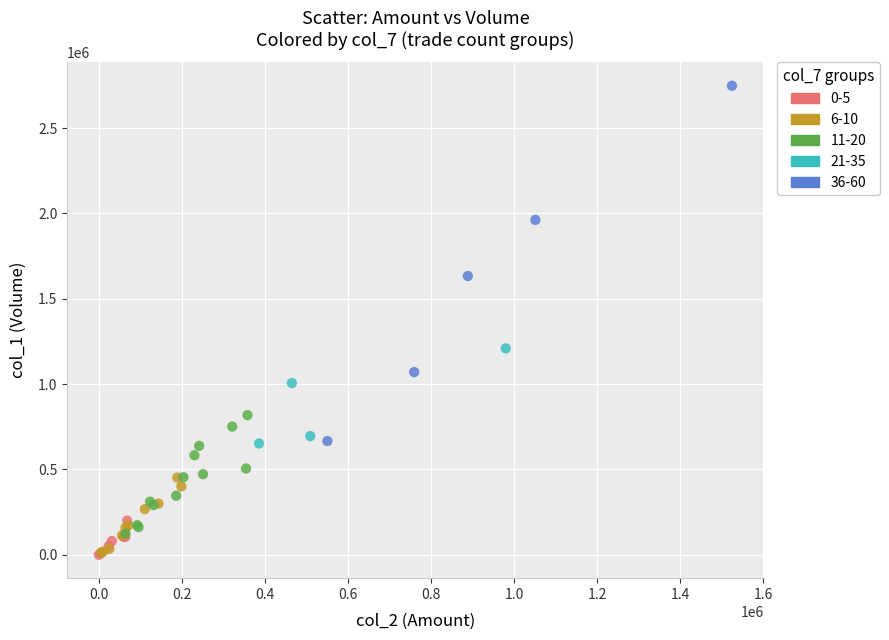

Which series contains the highest Y value?

36-60